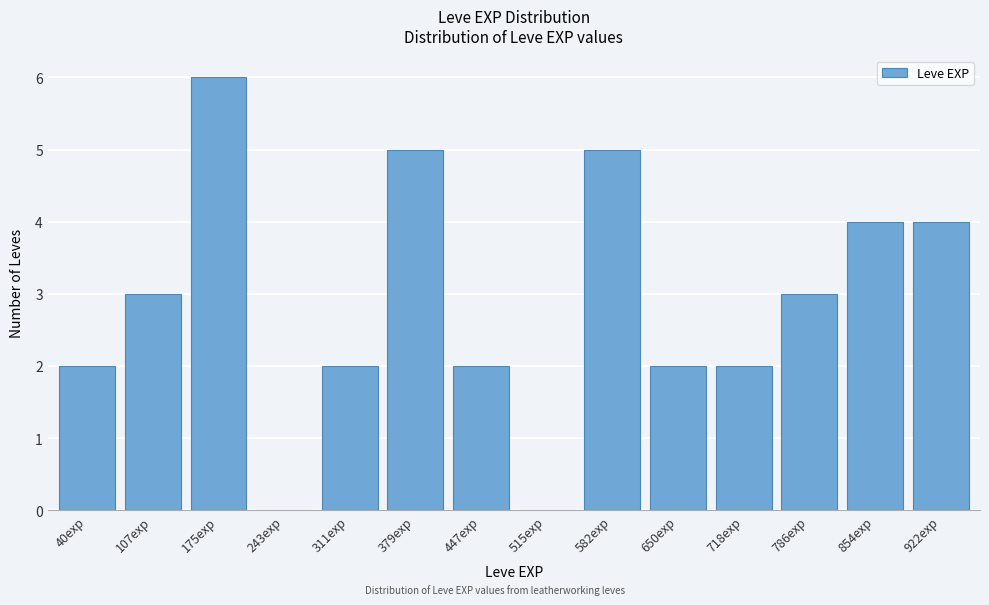

Reading right to left, what are all the values shown in this chart?

922exp=4	854exp=4	786exp=3	718exp=2	650exp=2	582exp=5	515exp=0	447exp=2	379exp=5	311exp=2	243exp=0	175exp=6	107exp=3	40exp=2